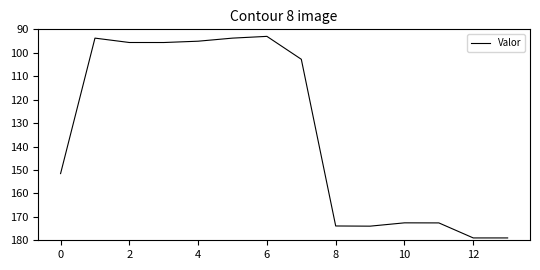

What is the difference between the maximum and minimum values?

86.0